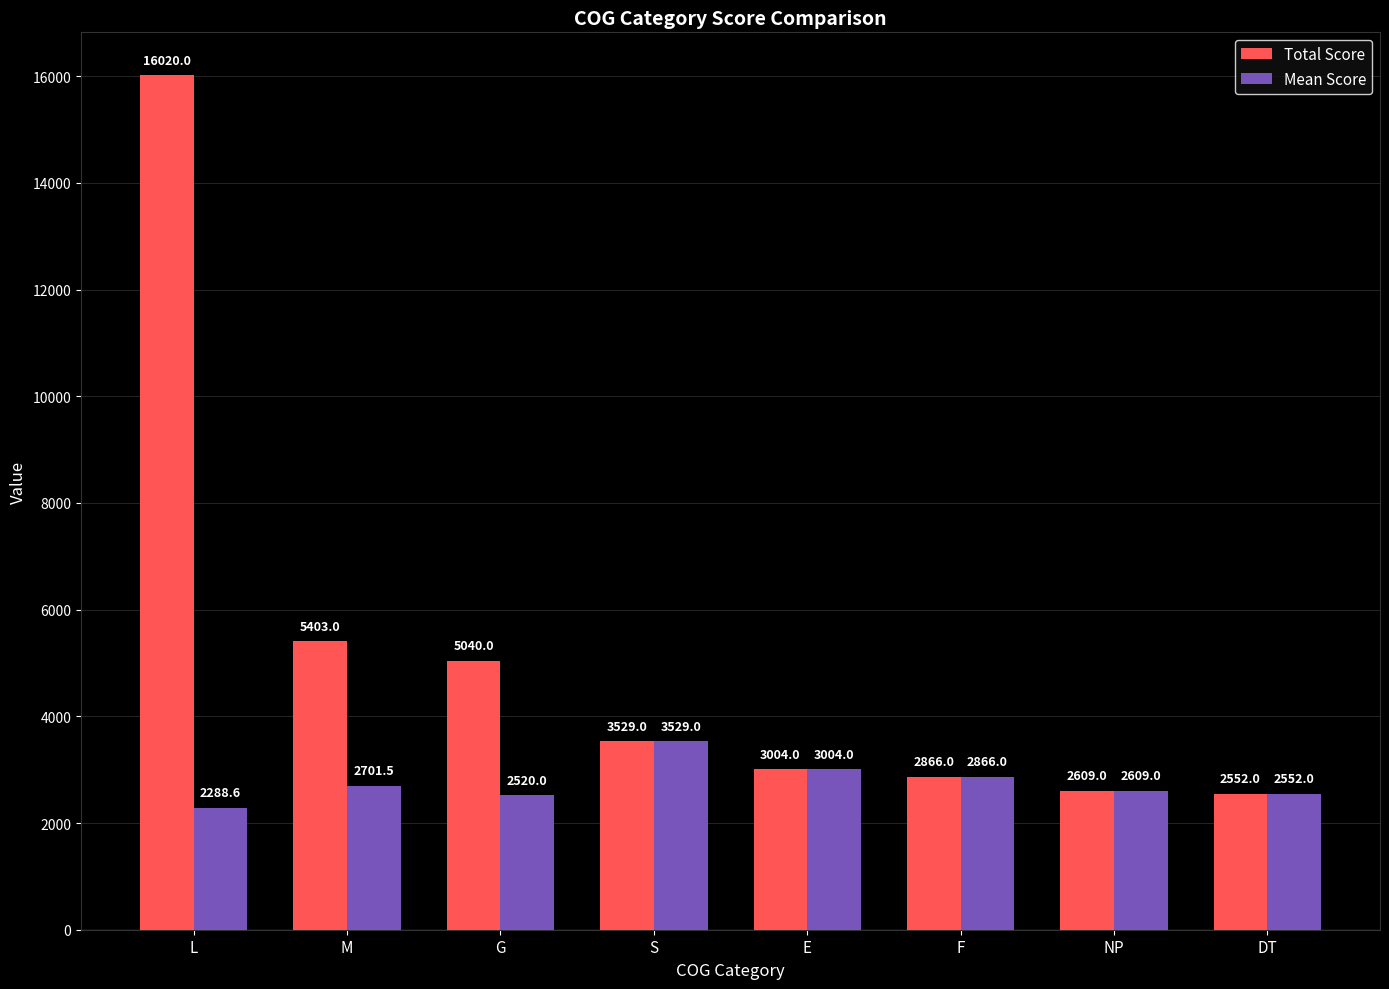

What is the label of the 6th bar from the right?

G